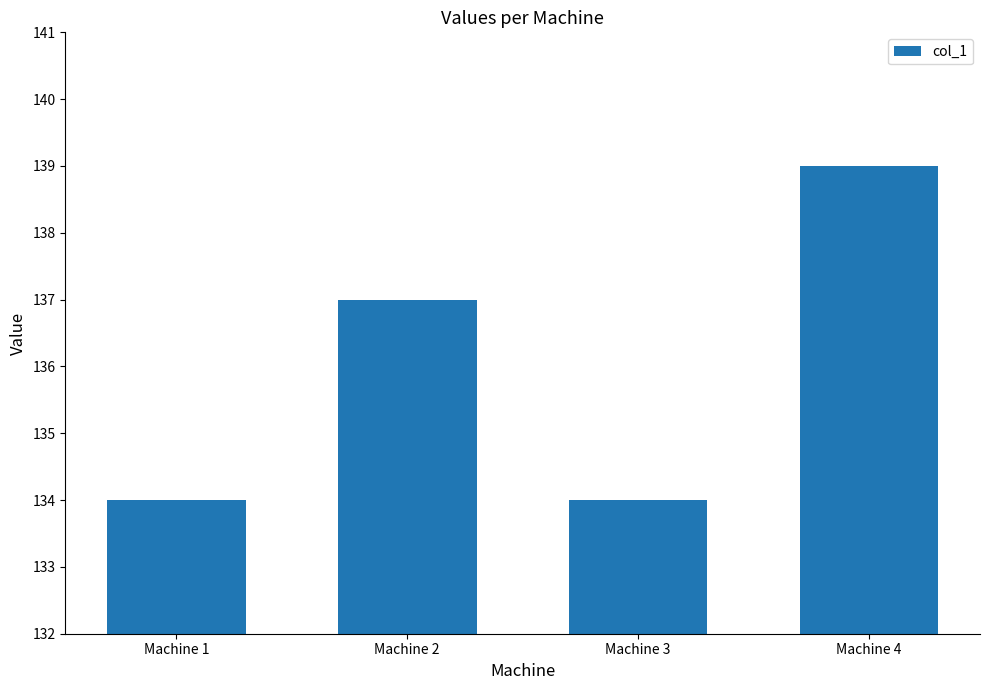

How many bars are there in total?

4